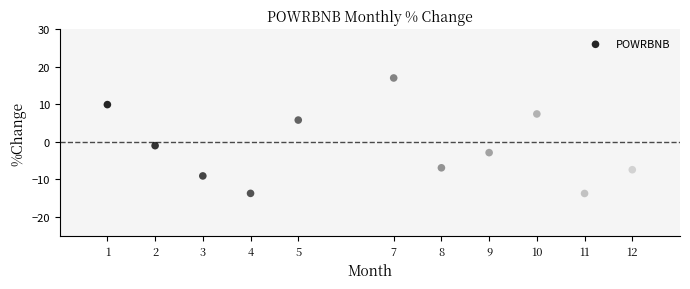

What is the range of X values (max minus min)?

11.0